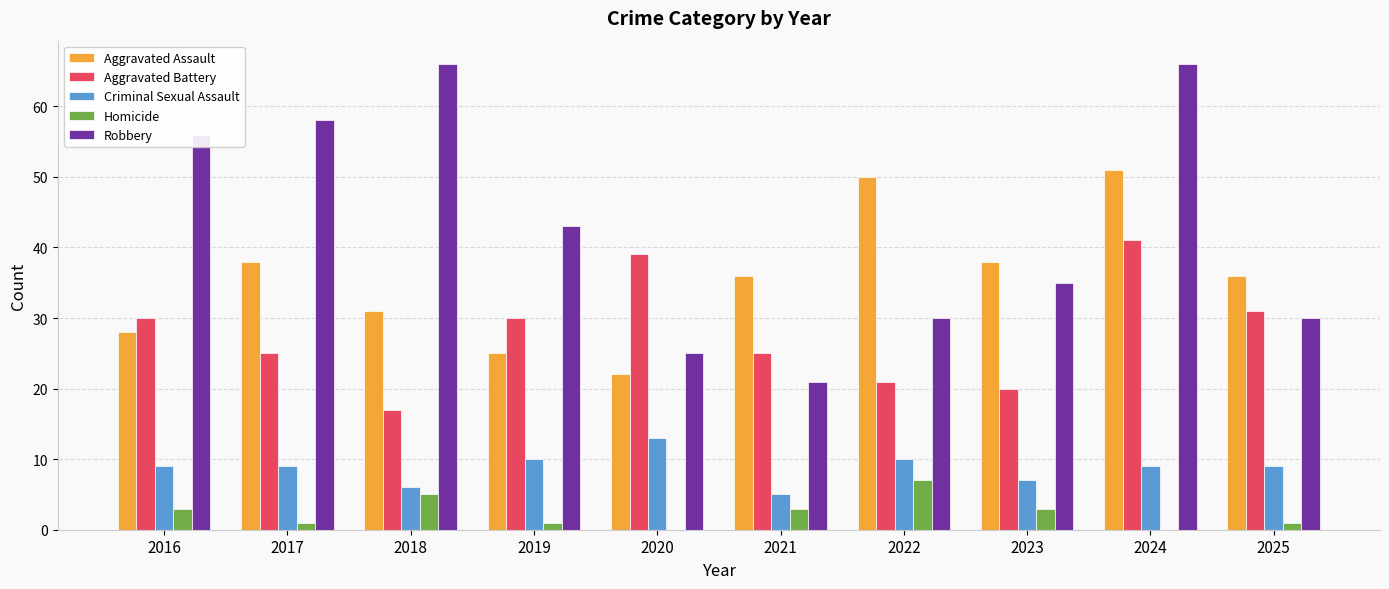

True or false: Robbery has a value of 21 at 2021.

True